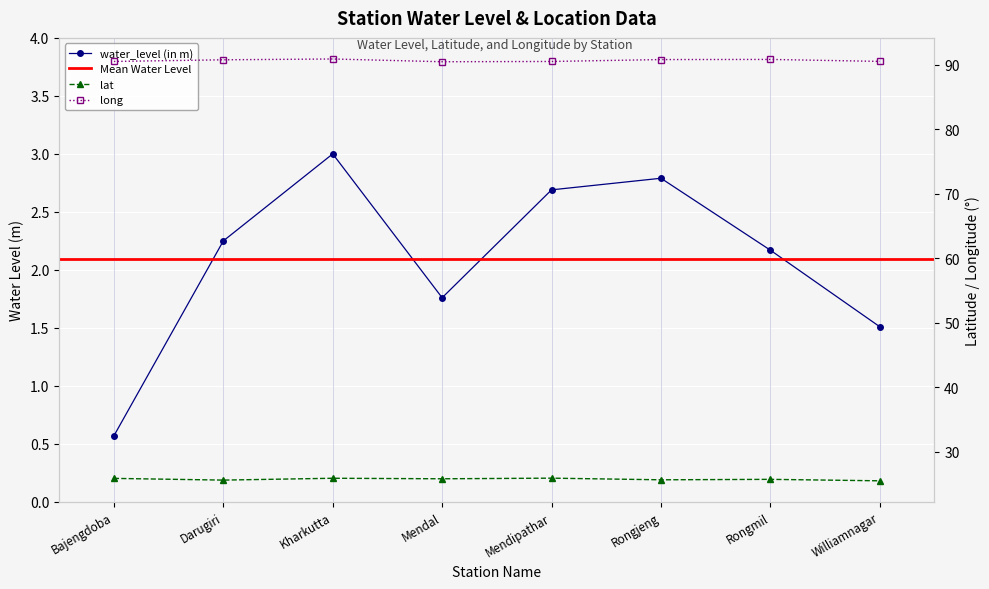

How many interior local peaks does the long series have?

2